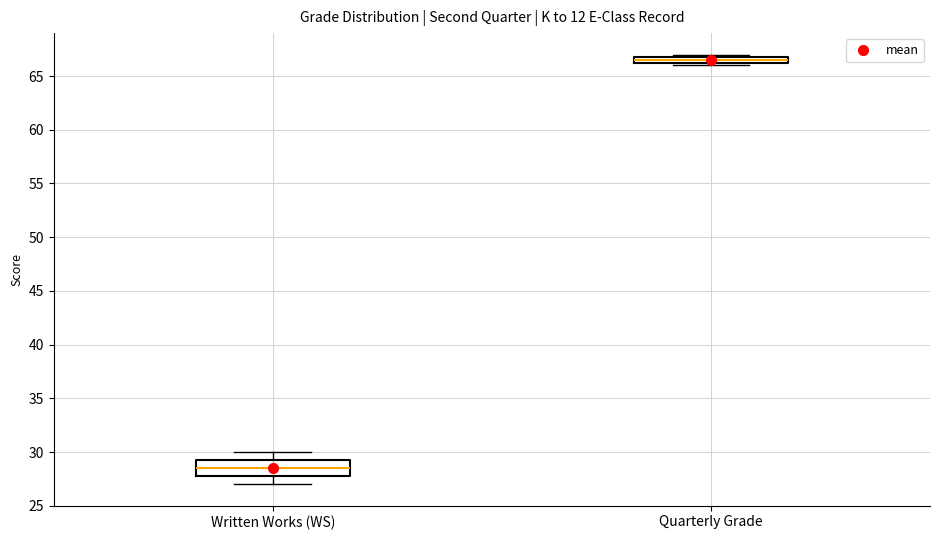

Which box has the lowest median line?

Written Works (WS)